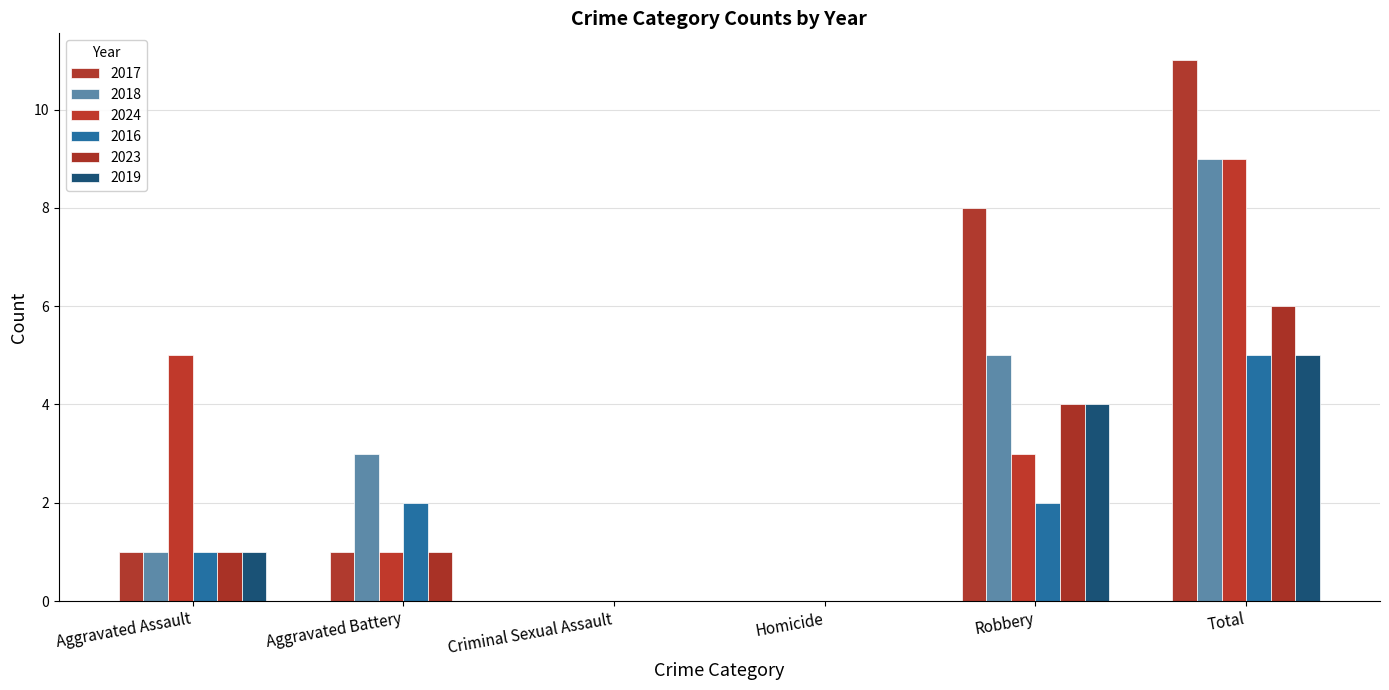

Reading left to right, transcribe all the data shown in this chart.

2017: 1	1	0	0	8	11
2018: 1	3	0	0	5	9
2024: 5	1	0	0	3	9
2016: 1	2	0	0	2	5
2023: 1	1	0	0	4	6
2019: 1	0	0	0	4	5